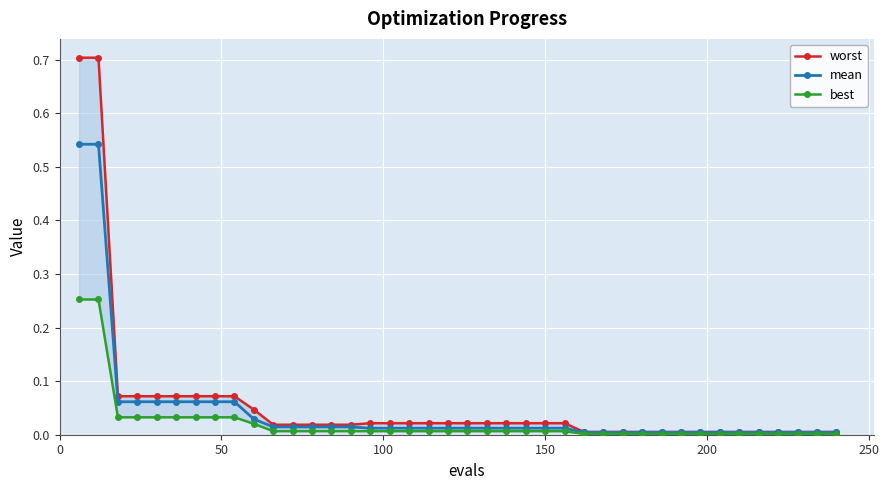

What are all the series names shown in the legend?

worst, mean, best